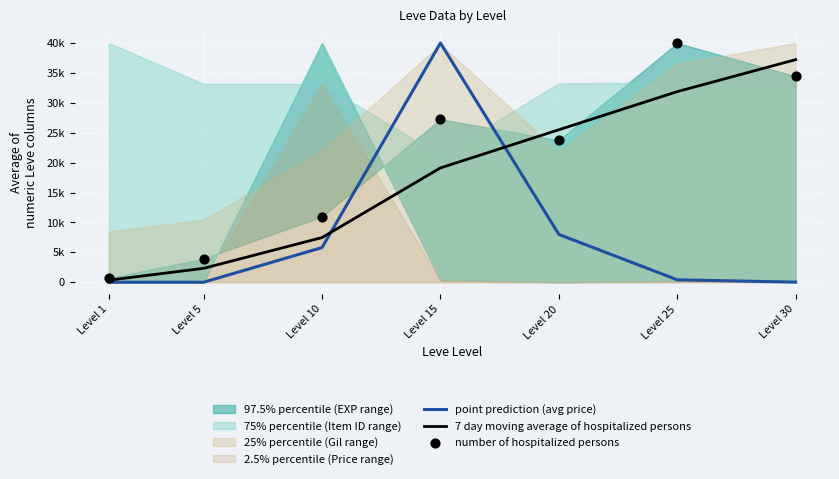

Which series has the largest Y range (max minus min)?

point prediction (avg price)